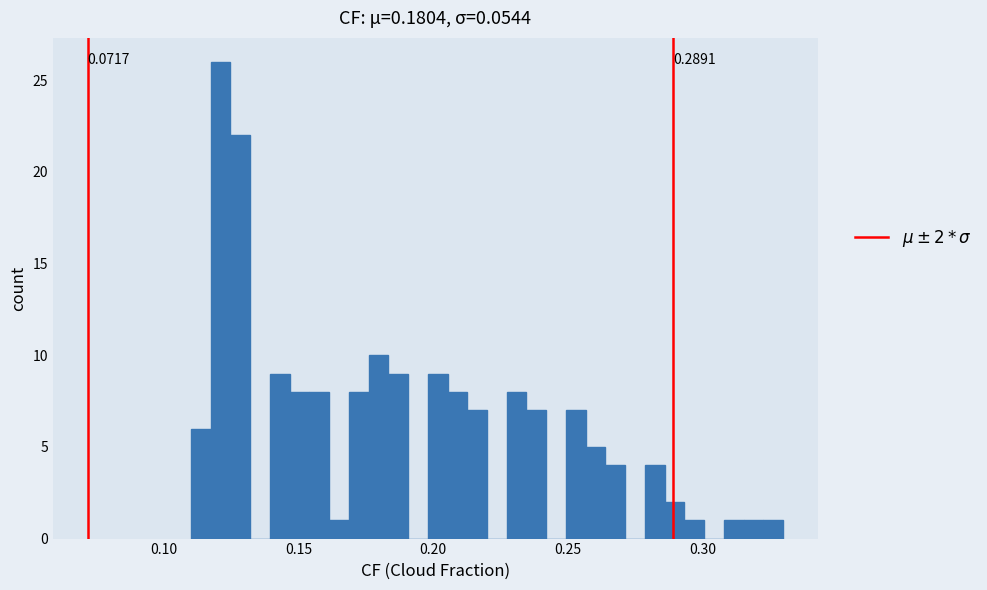

Around what value on the x-axis is the tallest bar? Give the approximate position of its centre, as read against the axis.

0.120